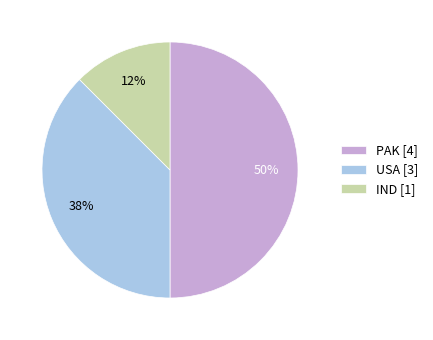

Combined, do PAK [4] and USA [3] account for over 50%?

Yes